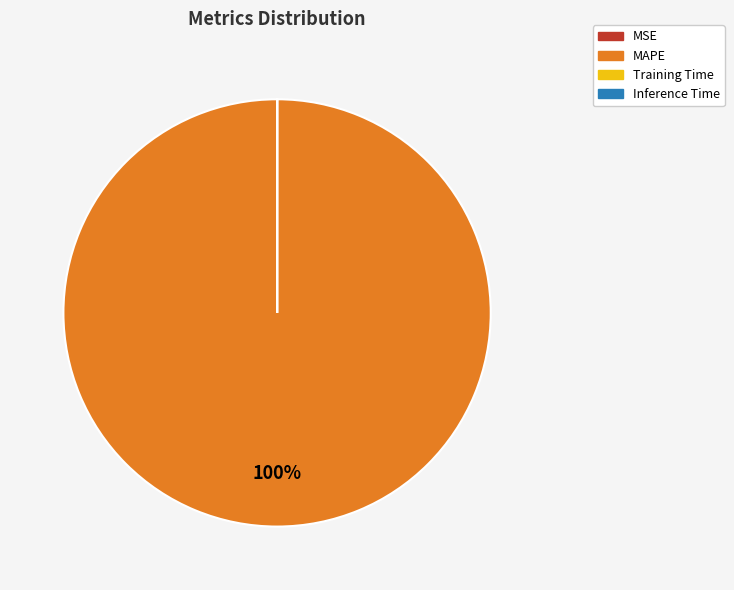

To the nearest percent, what is the average slice percentage?

25%